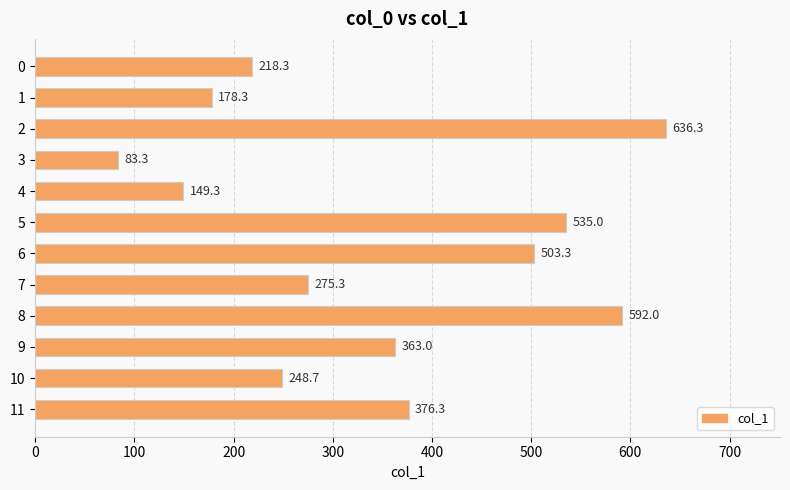

What is the difference between the maximum and second lowest values?

487.0